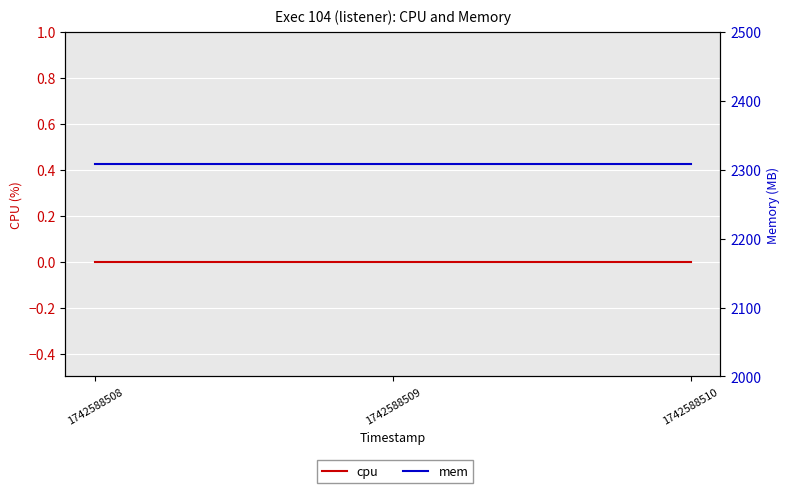

What is the sum of all mem values?

6924